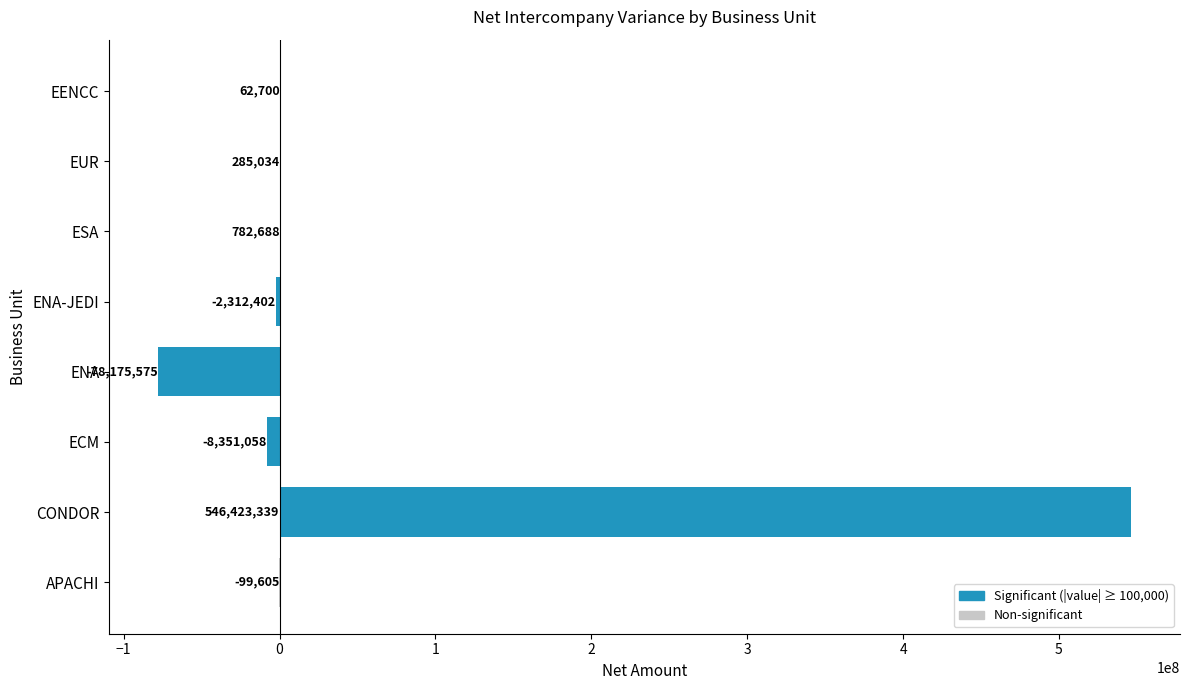

What is the maximum value shown in the chart?

546423339